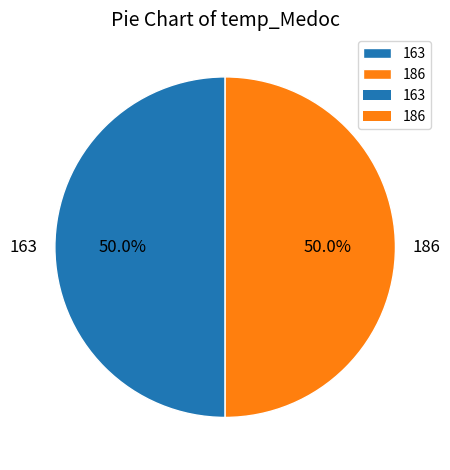

What is the ratio of the value at 186 to the value at 163?

1.0